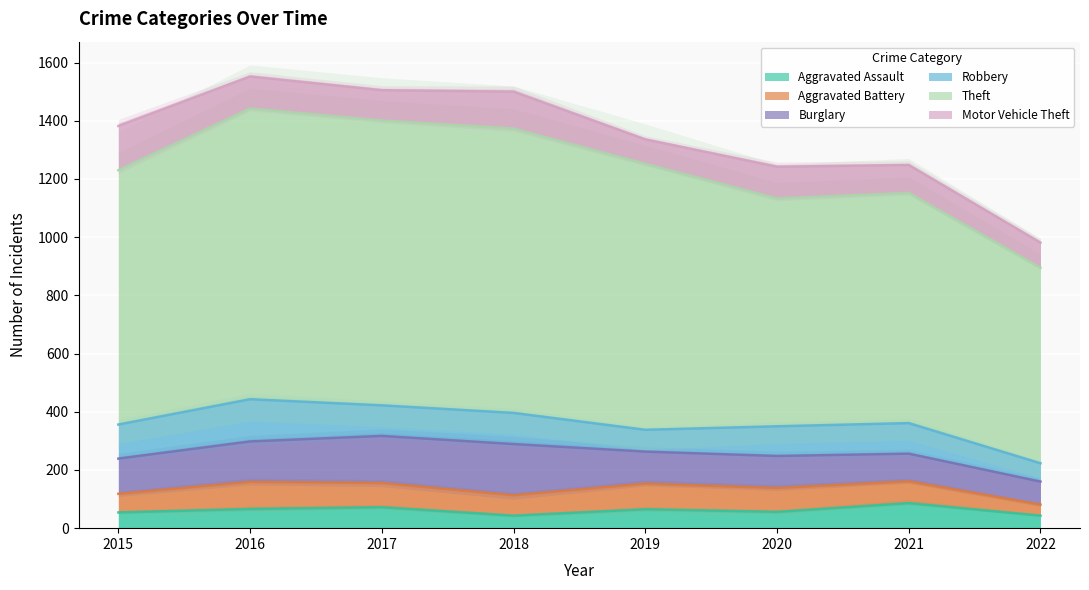

Rank the categories by Burglary value from highest to lowest.

2018, 2017, 2016, 2015, 2019, 2020, 2021, 2022